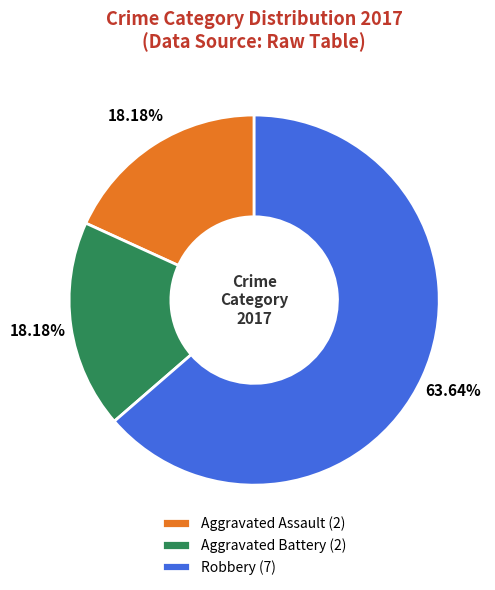

Does Aggravated Battery account for over 50% of the chart?

No